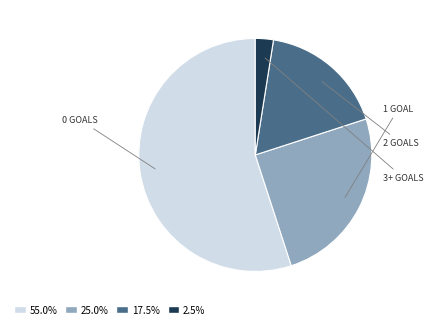

Is there any slice that represents more than half of the pie?

Yes